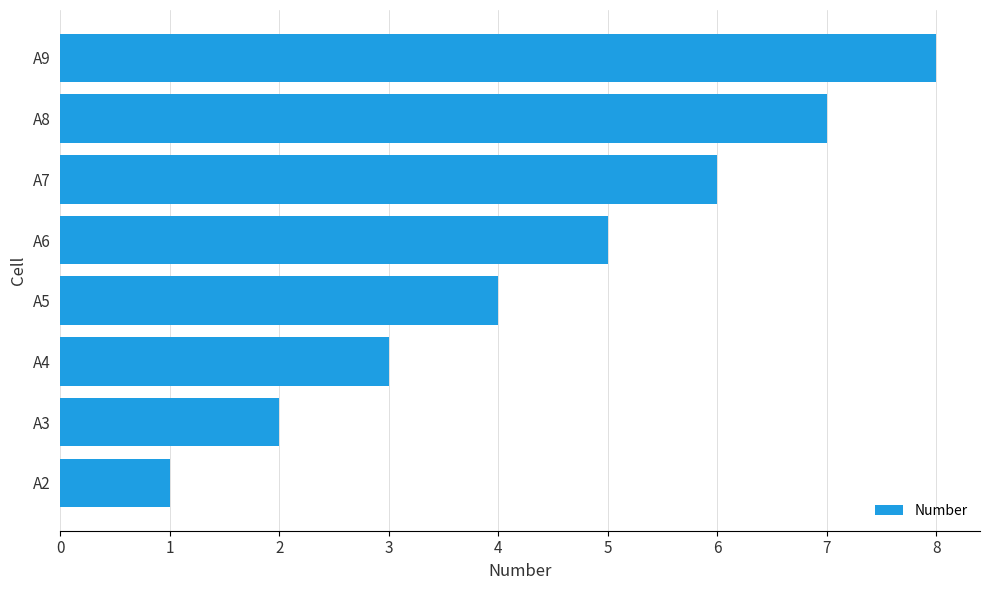

Are the bars grouped side by side (vs. stacked)?

No